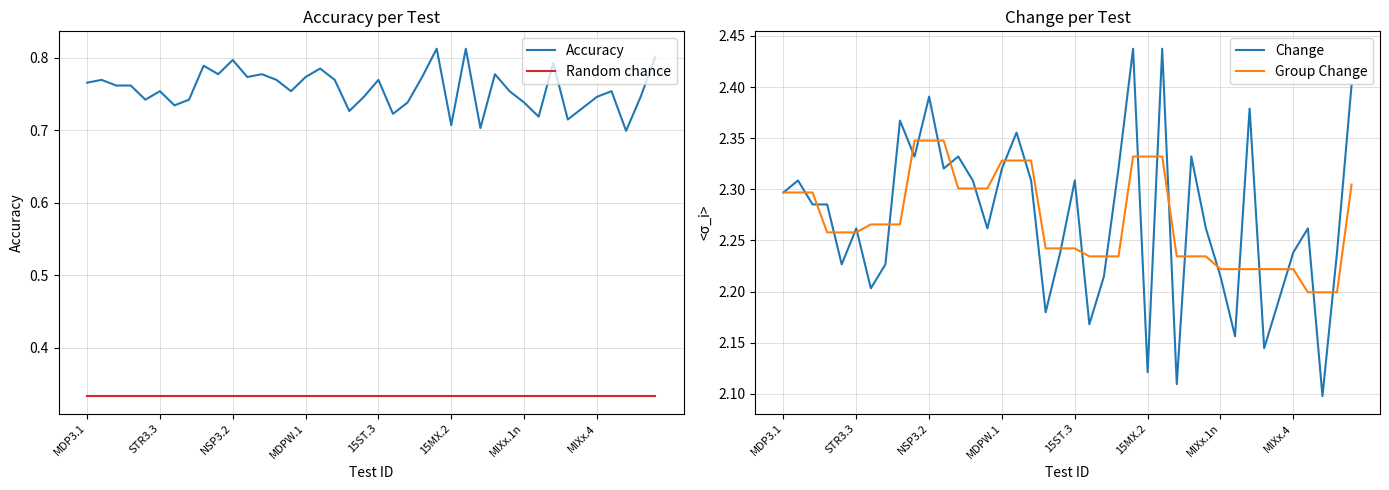

What is the total value across all series at 38?

5.5